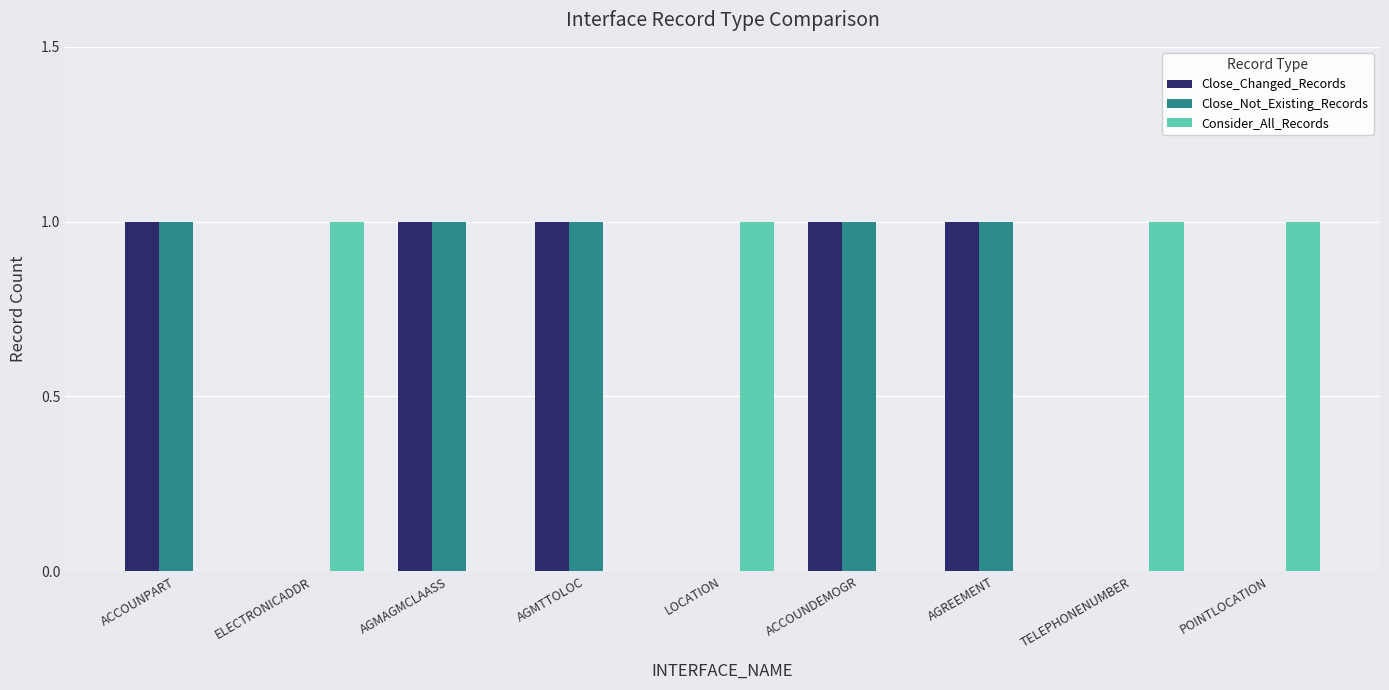

Reading left to right, transcribe all the data shown in this chart.

Close_Changed_Records: 1	0	1	1	0	1	1	0	0
Close_Not_Existing_Records: 1	0	1	1	0	1	1	0	0
Consider_All_Records: 0	1	0	0	1	0	0	1	1